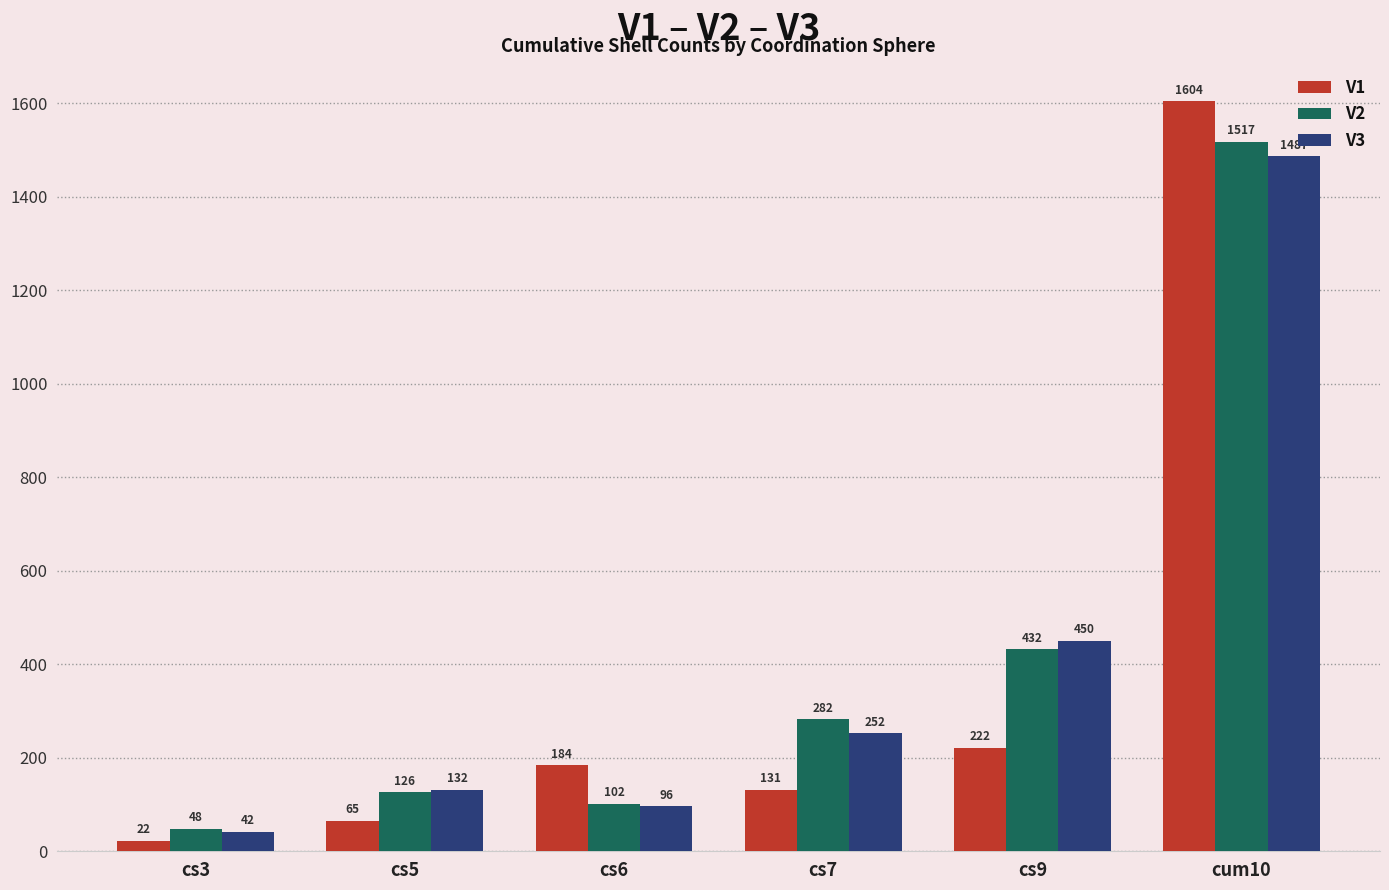

Which category has the lowest value in the V2 series?

cs3